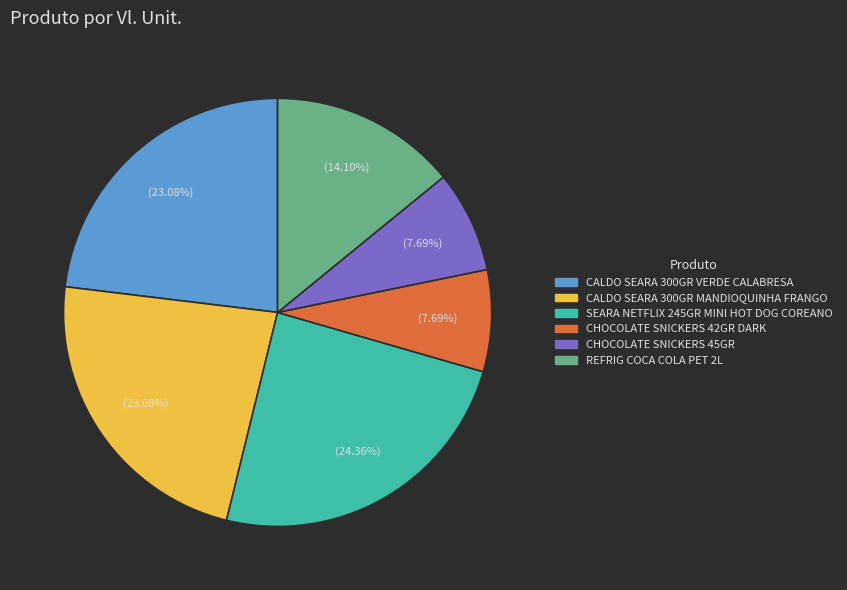

To the nearest percent, what is the difference between the largest and smallest slice percentages?

17%